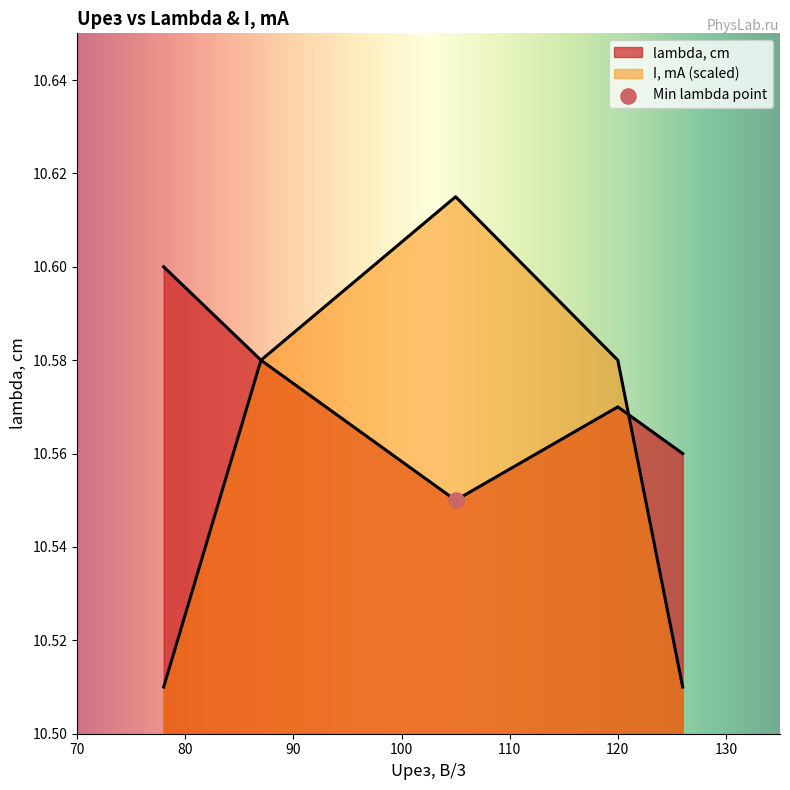

At how many categories does at least one series exceed 10?

5